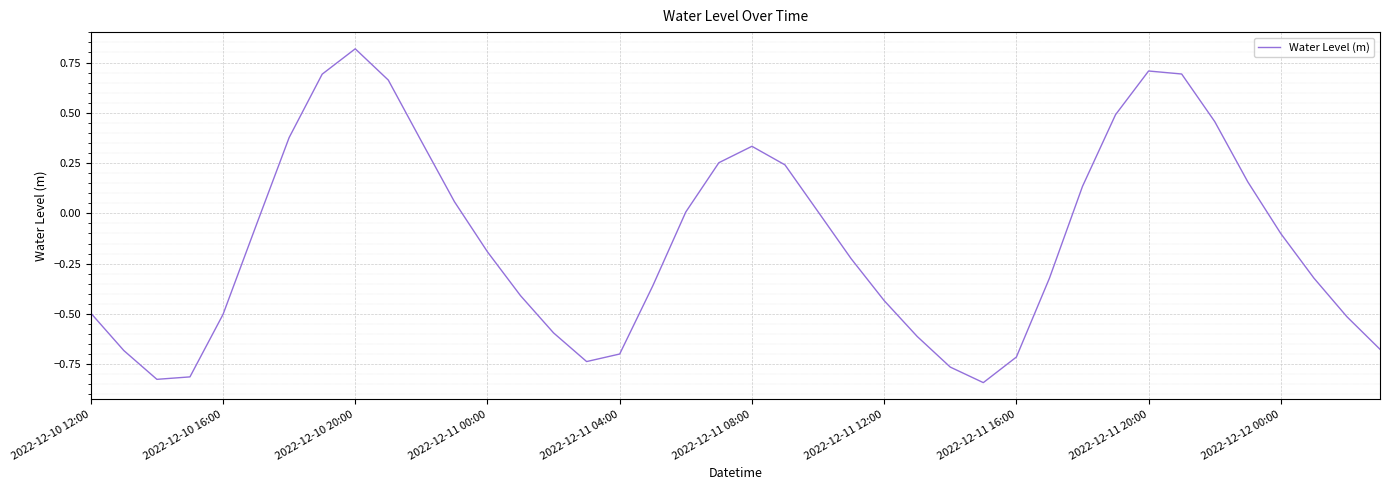

What is the difference between the maximum and minimum values?

1.7